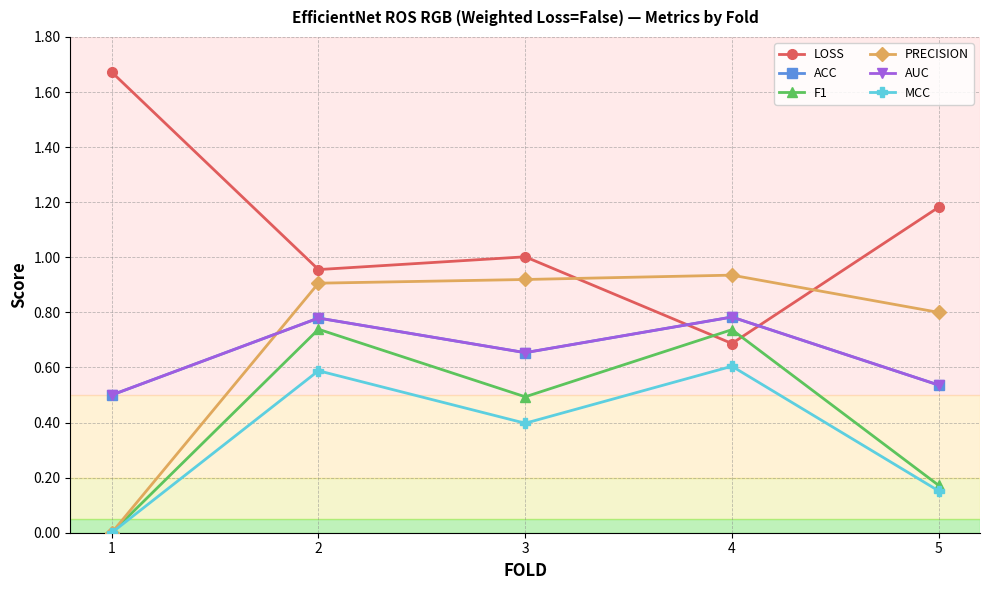

Which label corresponds to the smallest value in the chart?

1